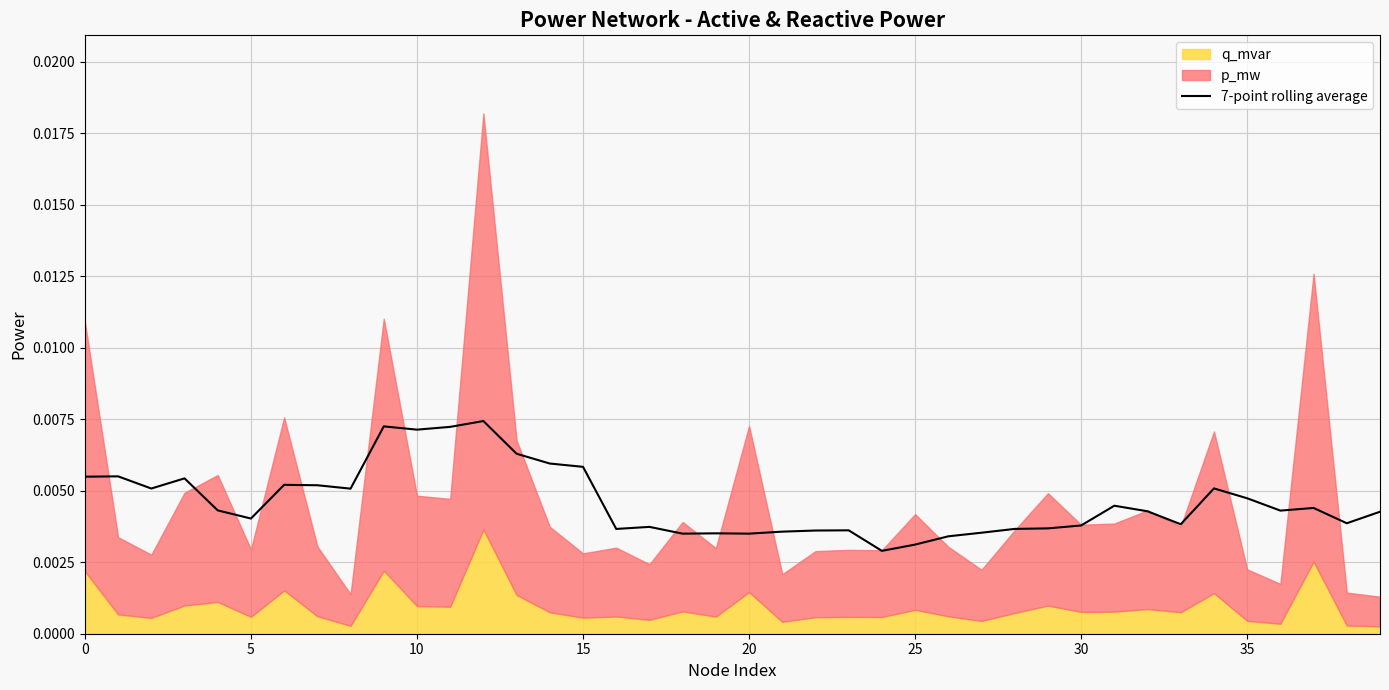

How many lines are shown in the chart?

1